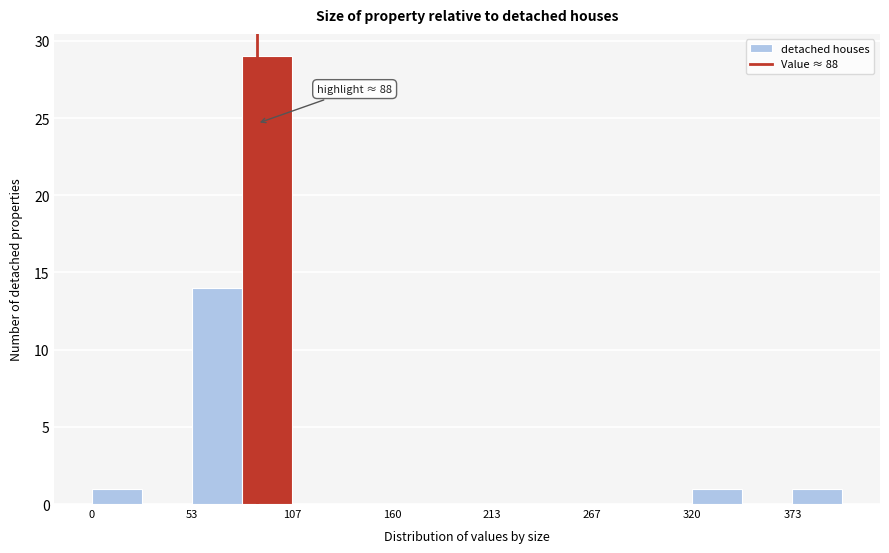

Around what value on the x-axis is the tallest bar? Give the approximate position of its centre, as read against the axis.

90